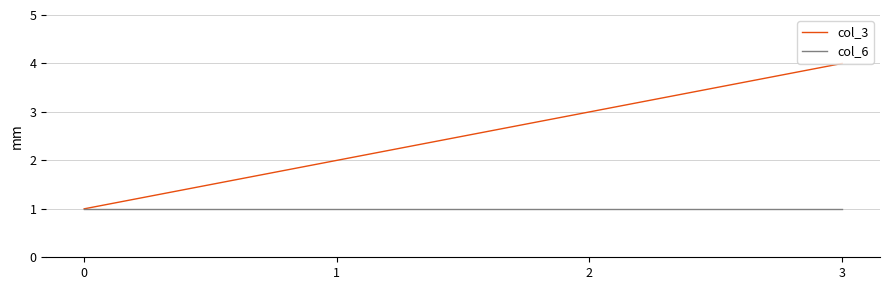

How many lines are shown in the chart?

2